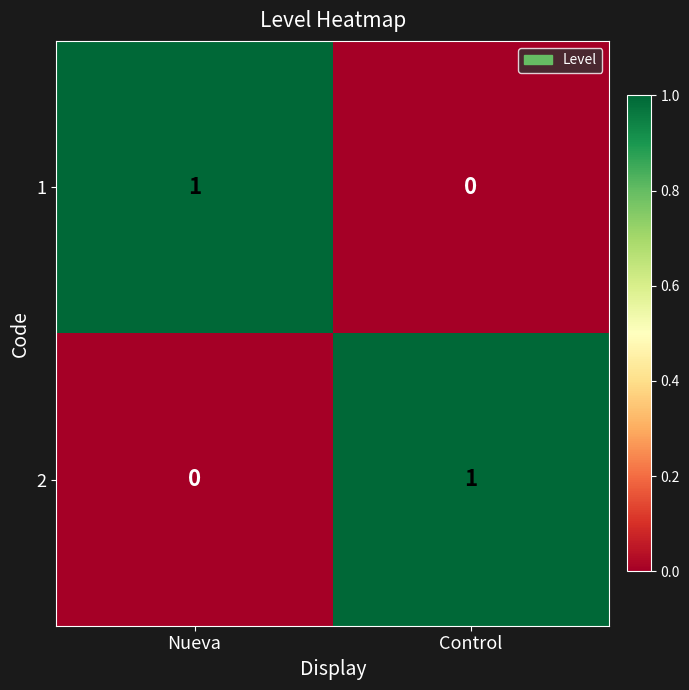

Is the value of 2 at Control greater than the value of 1 at Control?

Yes